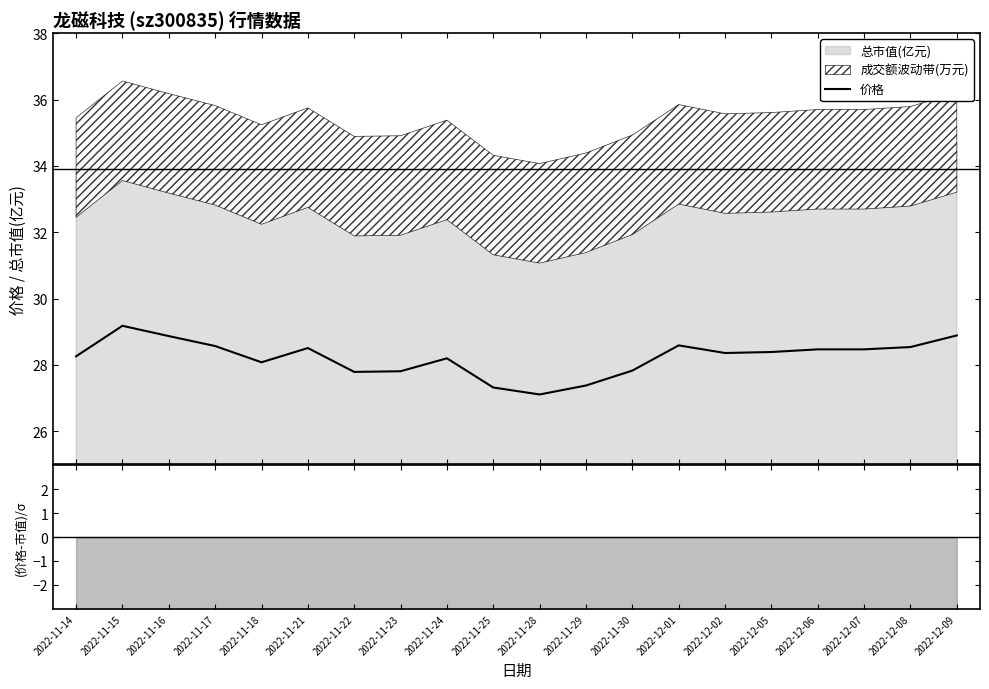

Reading right to left, list all the values displayed in this chart.

2022-12-09=28.9	2022-12-08=28.5	2022-12-07=28.5	2022-12-06=28.5	2022-12-05=28.4	2022-12-02=28.4	2022-12-01=28.6	2022-11-30=27.8	2022-11-29=27.4	2022-11-28=27.1	2022-11-25=27.3	2022-11-24=28.2	2022-11-23=27.8	2022-11-22=27.8	2022-11-21=28.5	2022-11-18=28.1	2022-11-17=28.6	2022-11-16=28.9	2022-11-15=29.2	2022-11-14=28.3